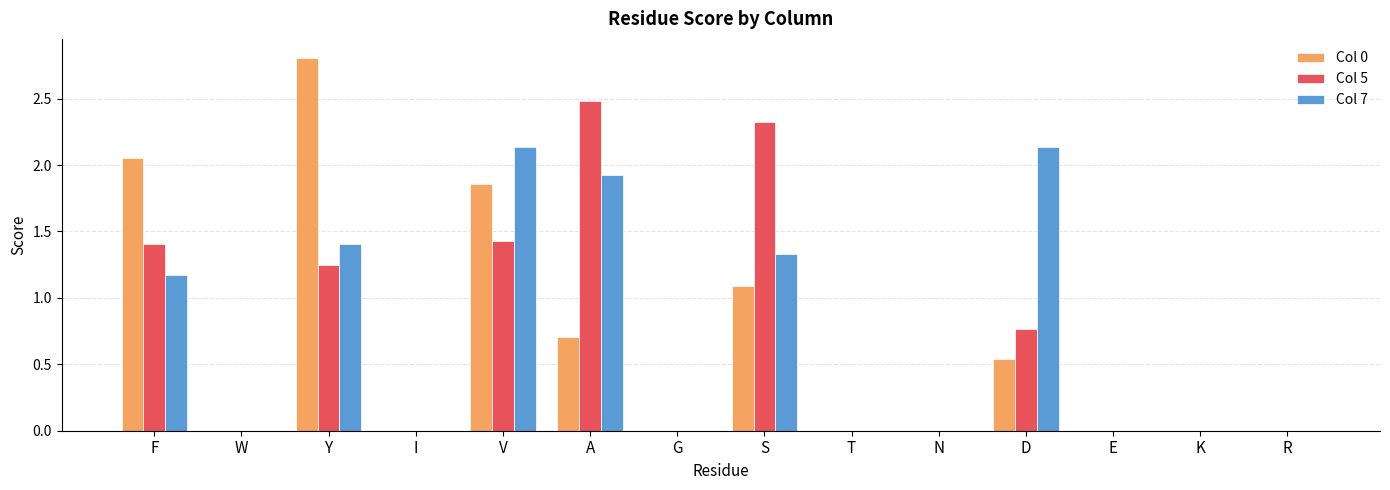

Where is Col 7 nearest to the value 1?

F